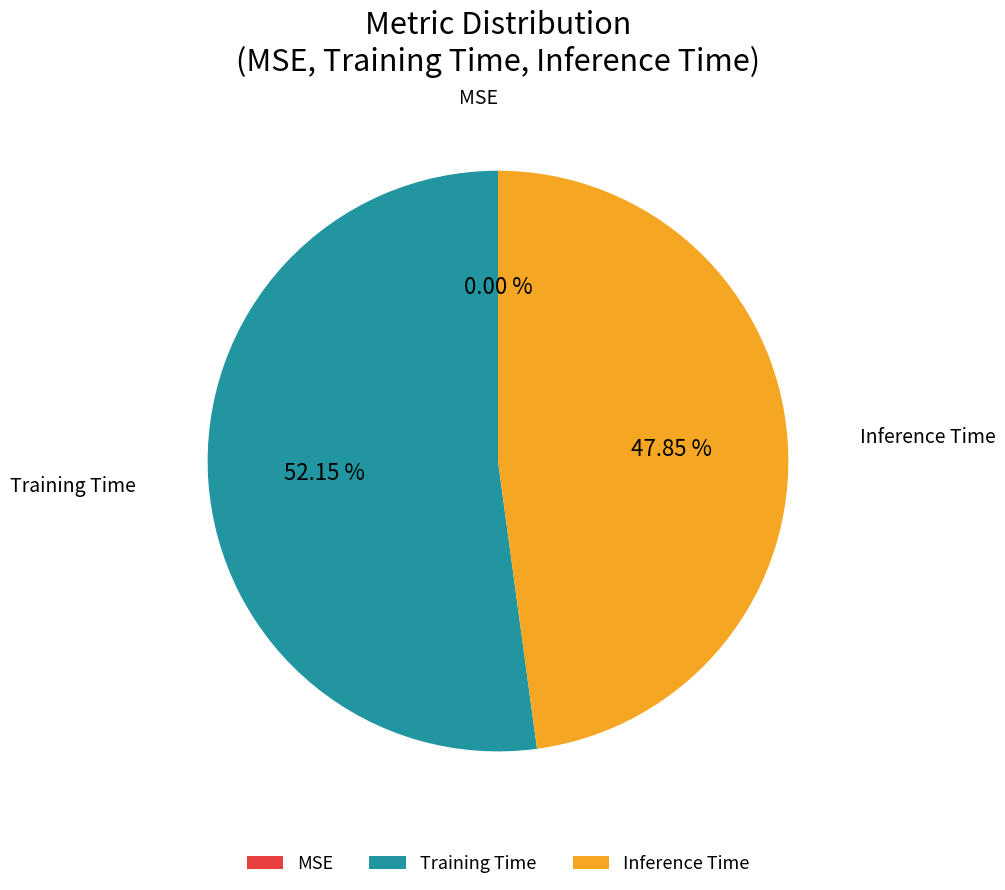

Between Training Time and Inference Time, which is larger?

Training Time